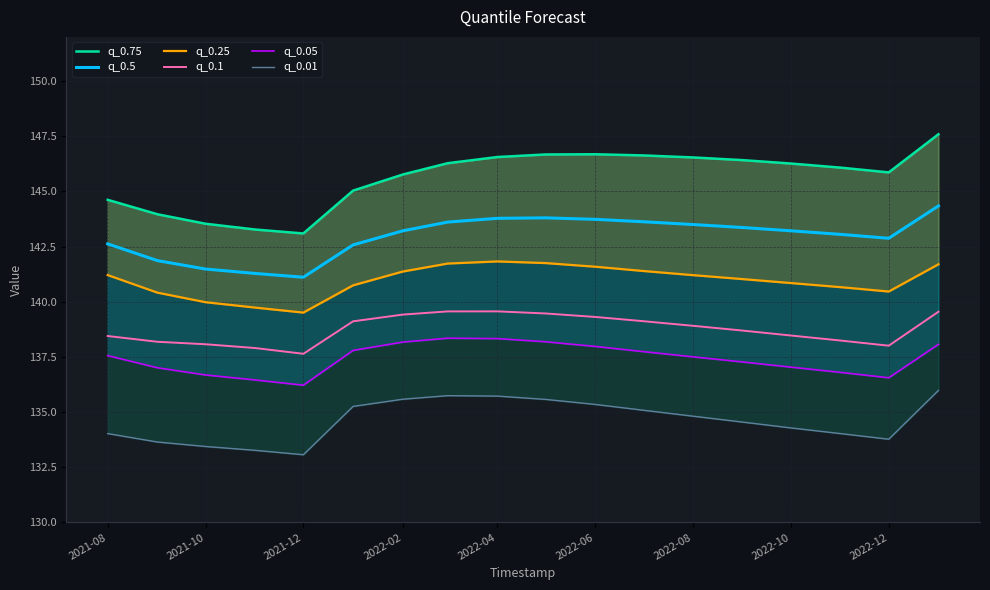

Where does the q_0.1 series first go above 138?

2021-08